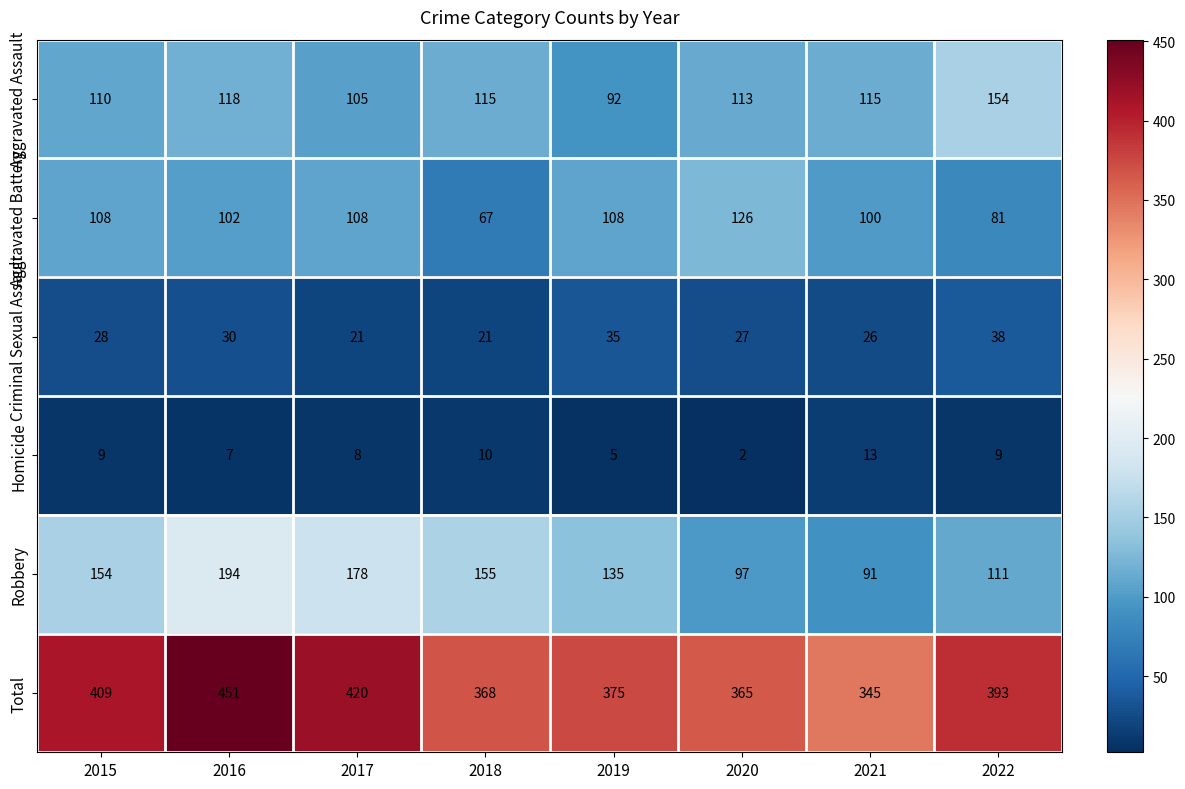

How many Robbery values are between 111 and 178?

5